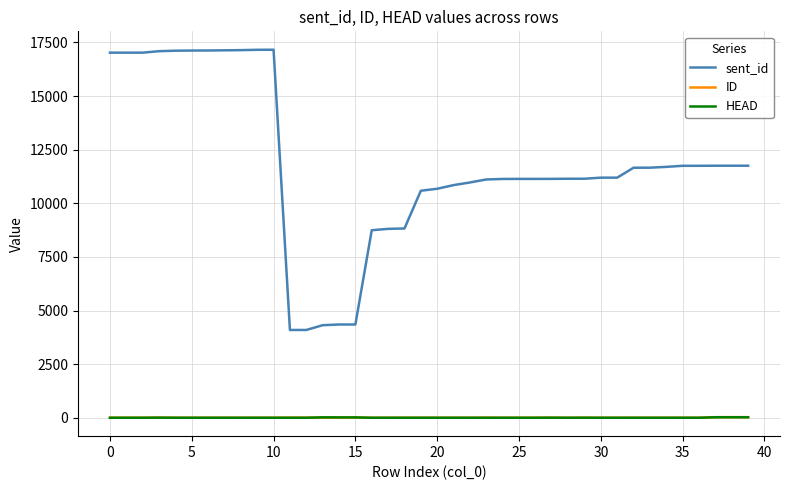

Which series has the largest total across all categories?

sent_id